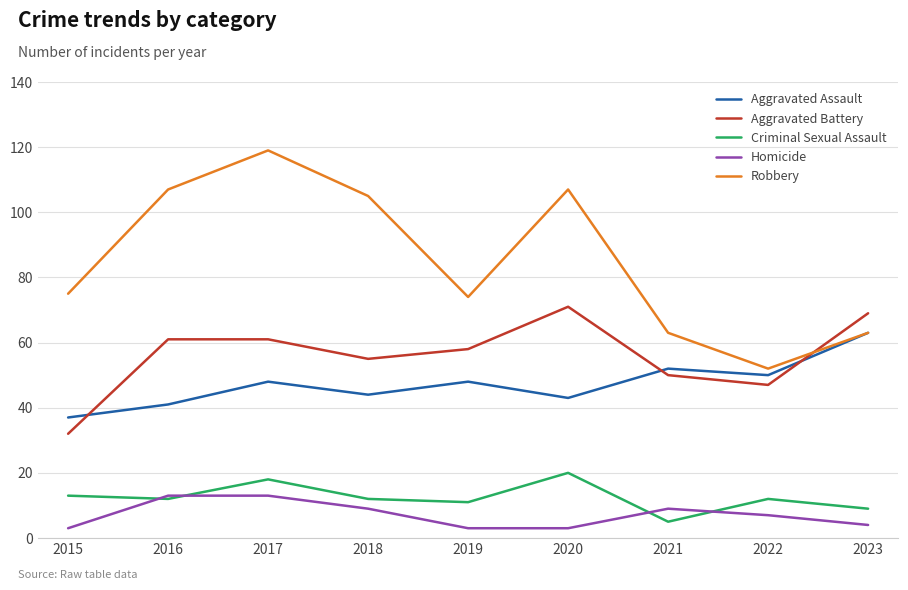

The Criminal Sexual Assault series shows 11 at 2019. True or false?

True